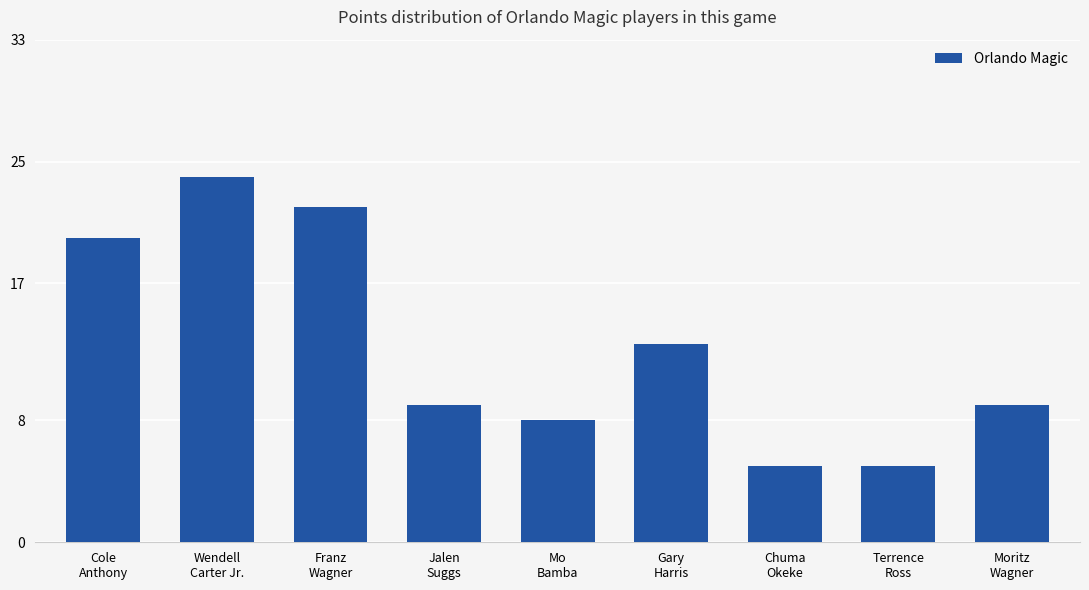

Is it true that the value at Wendell
Carter Jr. is 33?

False